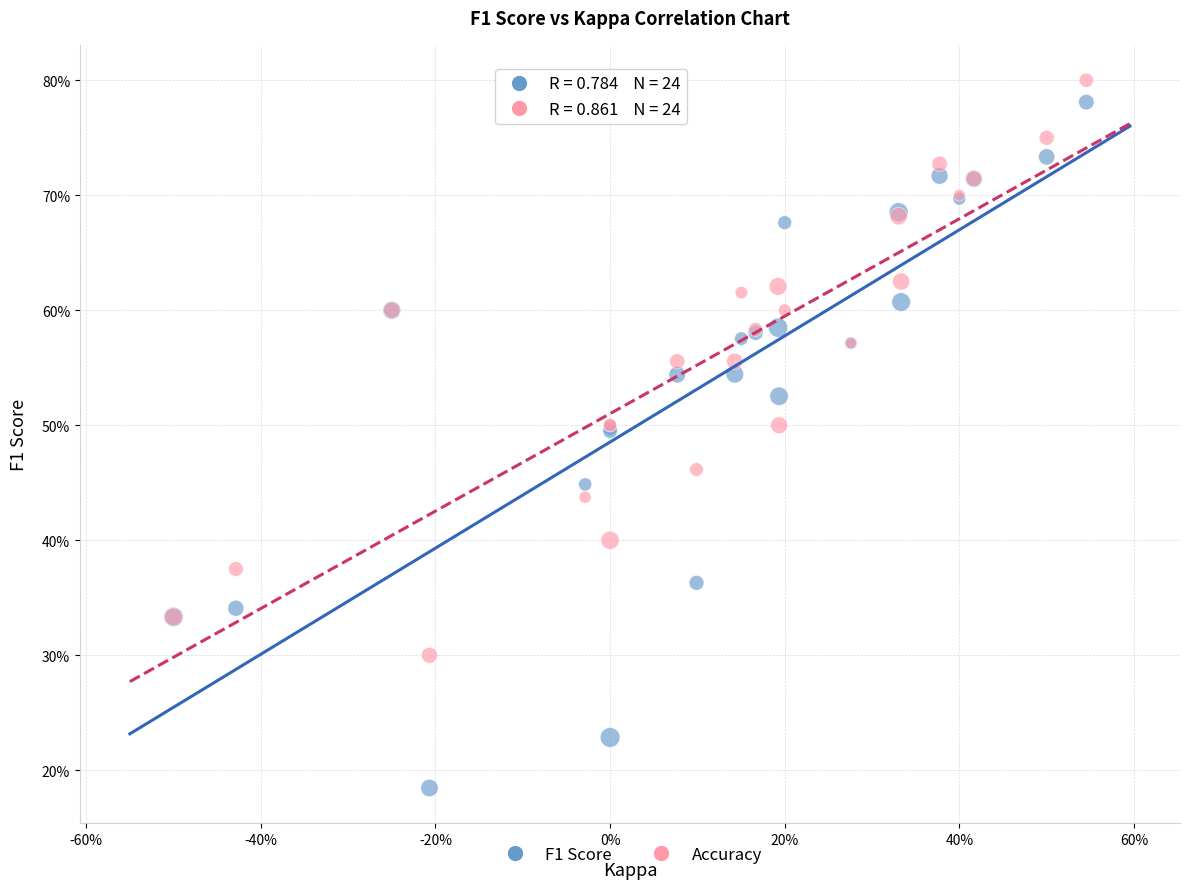

What are all the series names shown in the legend?

F1 Score, Accuracy